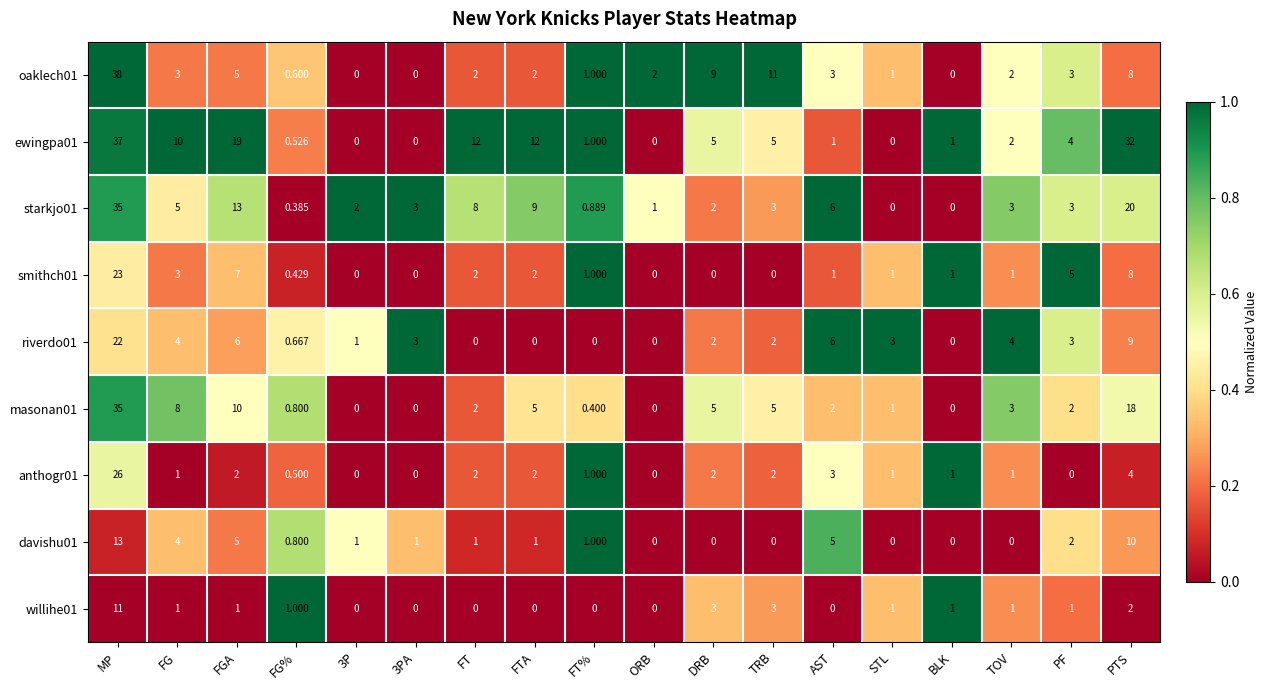

How many data points in smithch01 are less than 1?

6